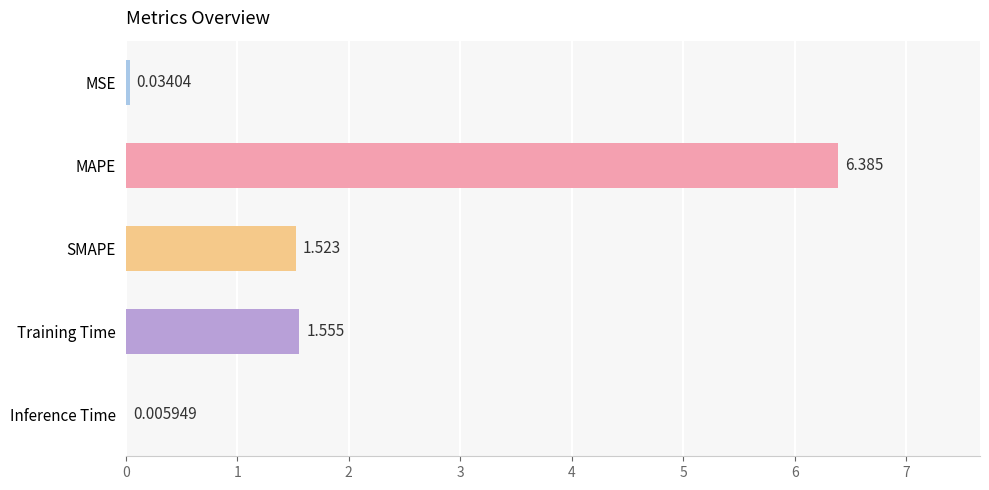

Where is the data nearest to the value 3?

Training Time